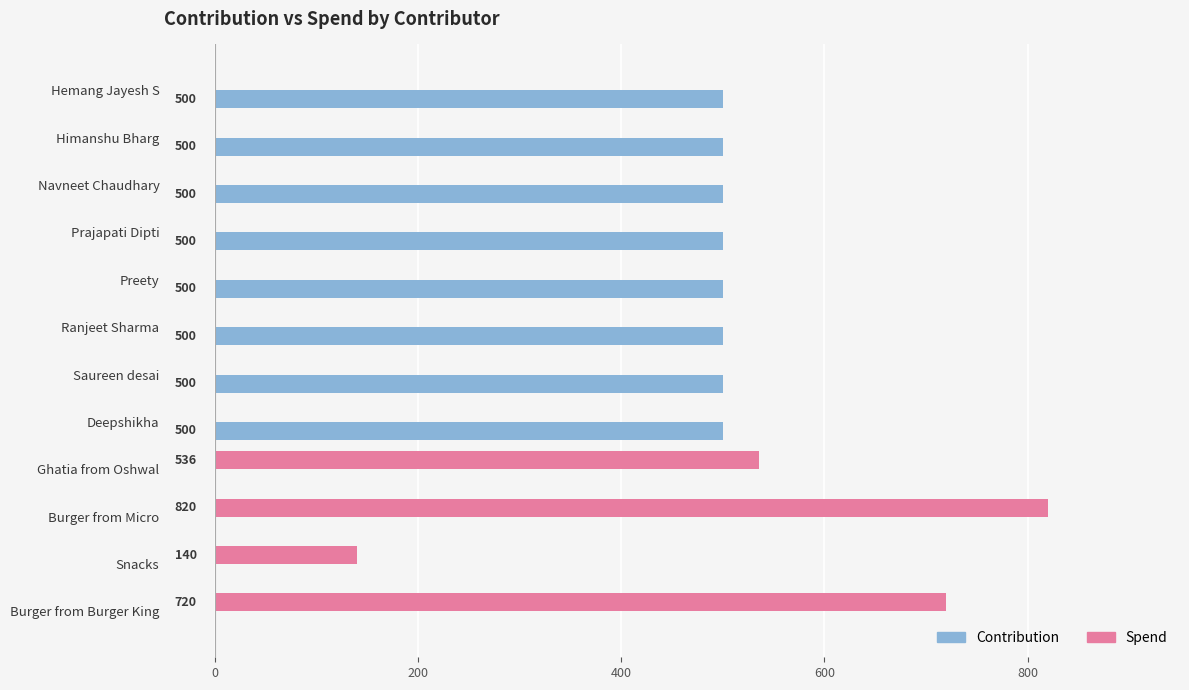

At which category does the chart reach its peak across all series?

Burger from Micro